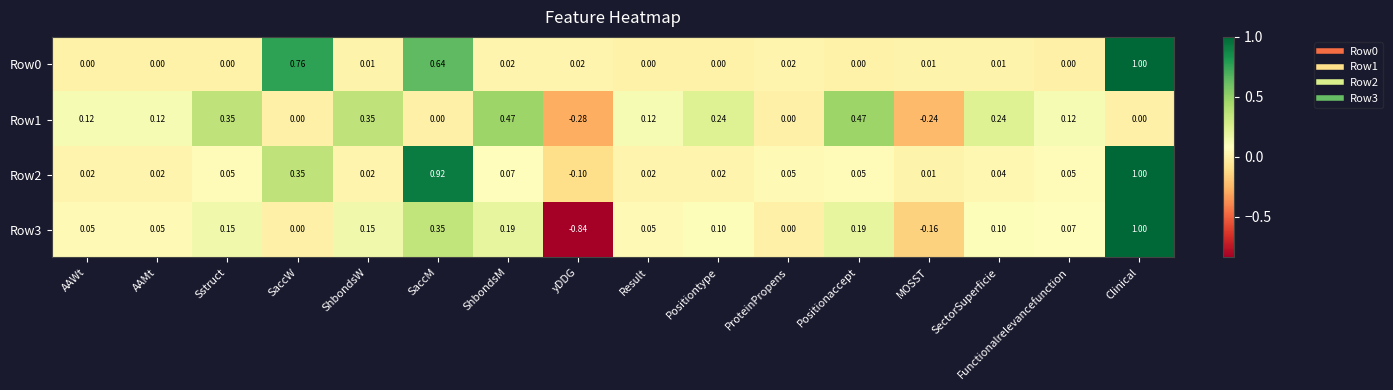

What is the spread (max minus min) of values at AAWt?

0.1